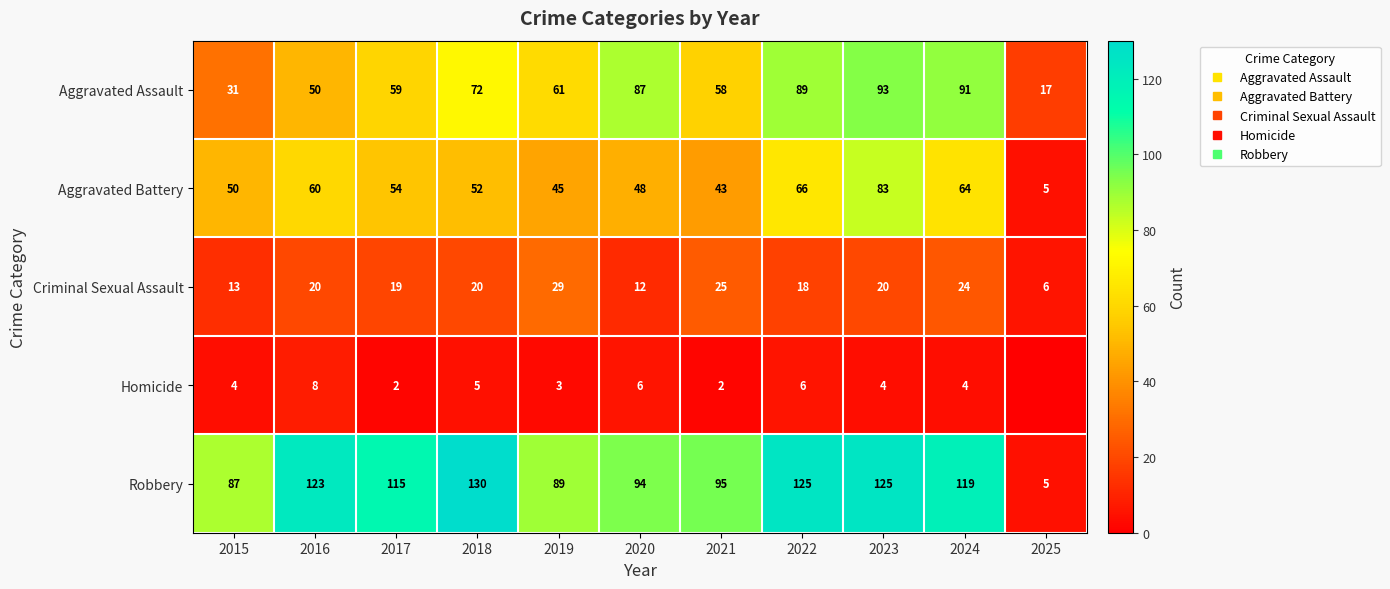

What is the sum of all Robbery values?

1107